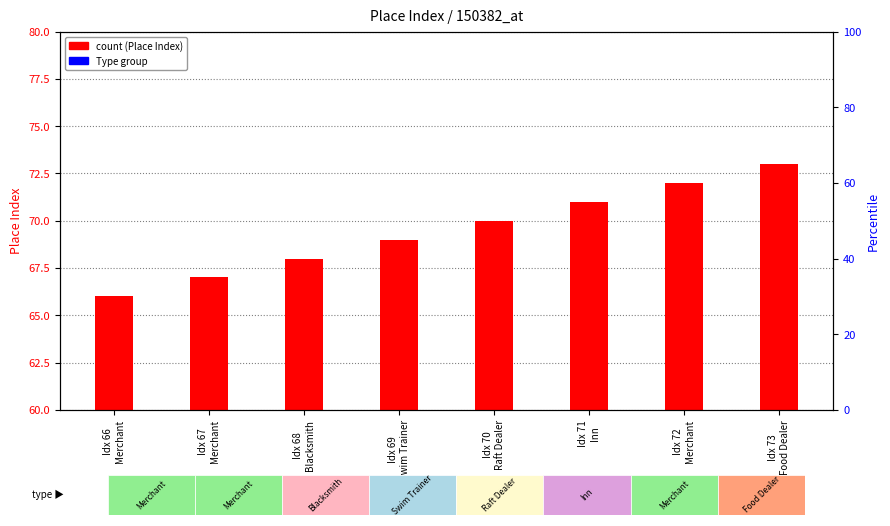

Count the values in the range 68 to 72.

5